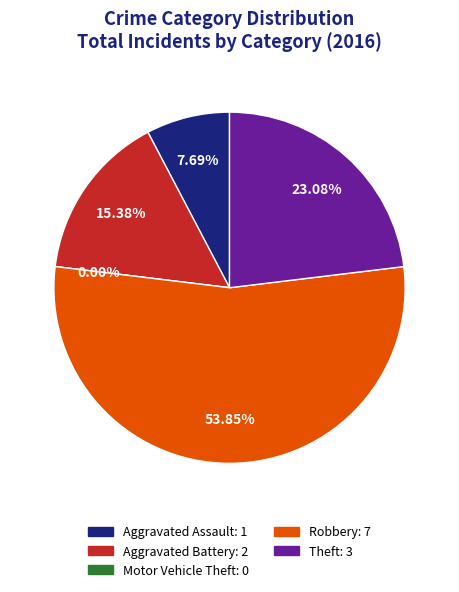

Do Robbery and Aggravated Battery together represent more than half of the pie?

Yes